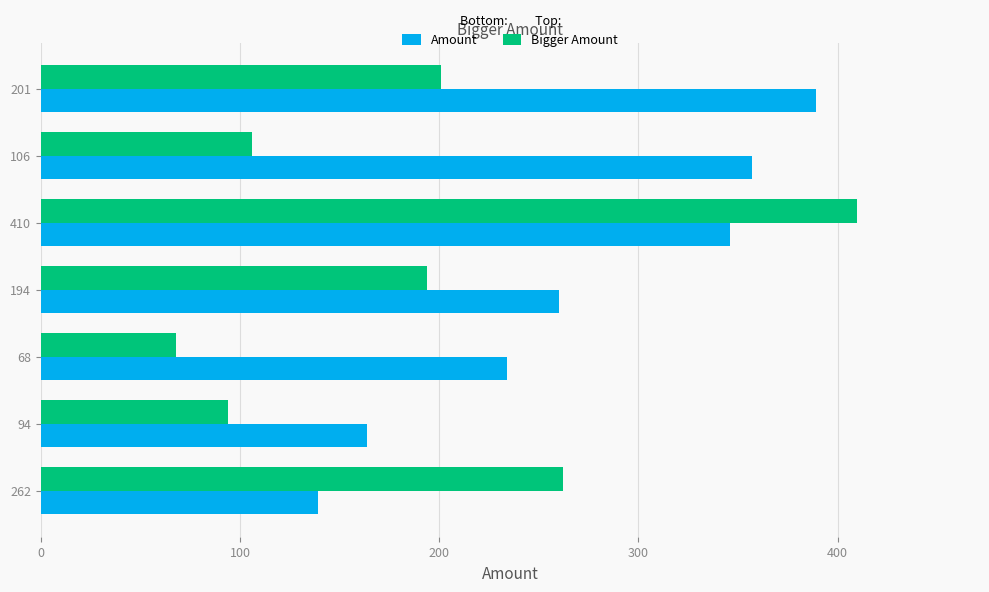

Which series changed the most between 94 and 410?

Bigger Amount